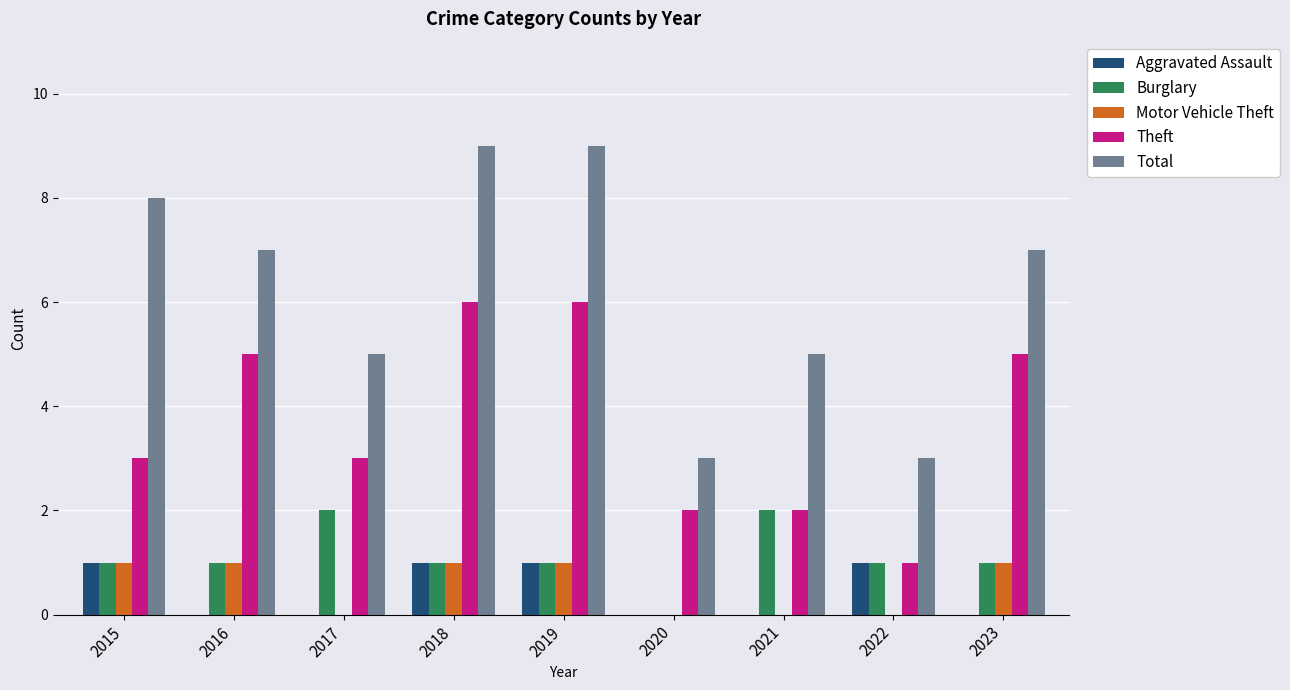

What is the maximum value shown in the chart?

9